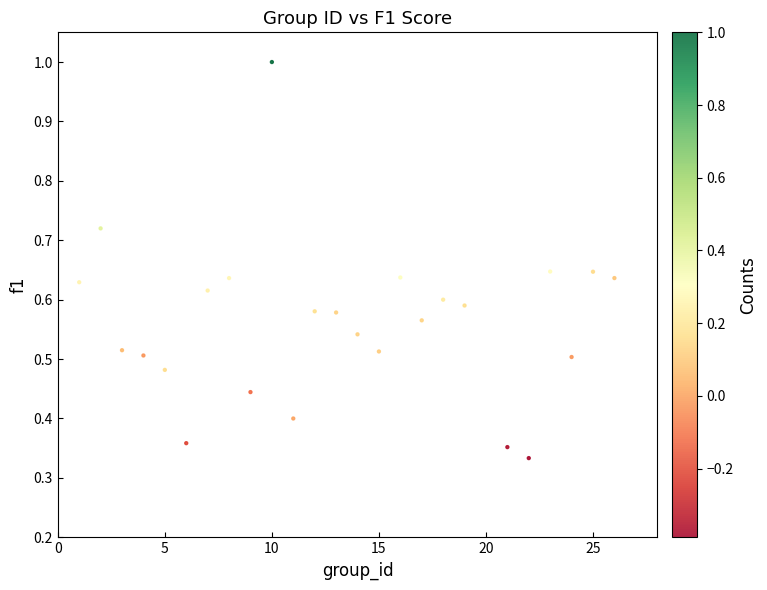

What is the range of X values (max minus min)?

25.0